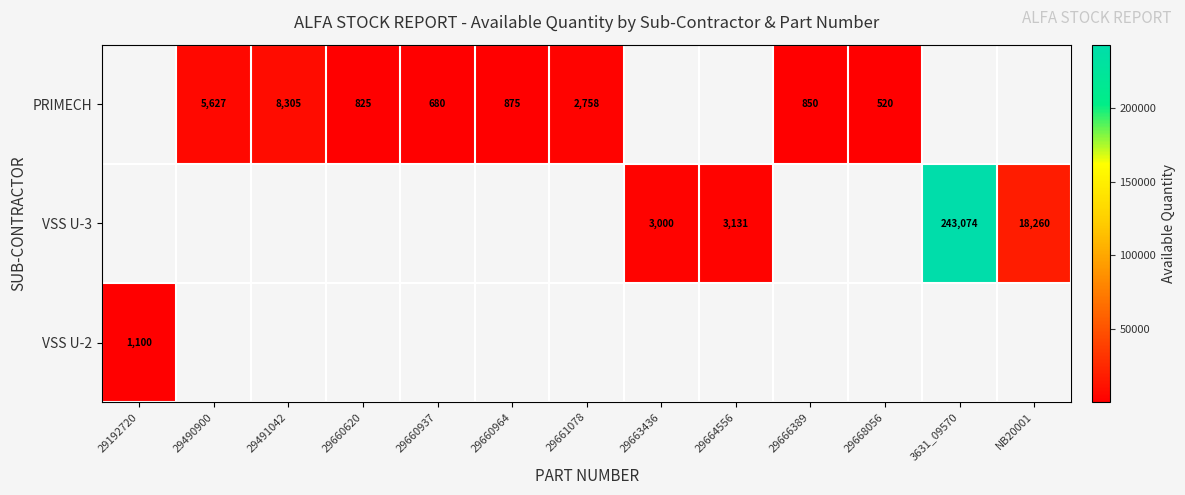

Is it true that PRIMECH equals 850 at 29666389?

True